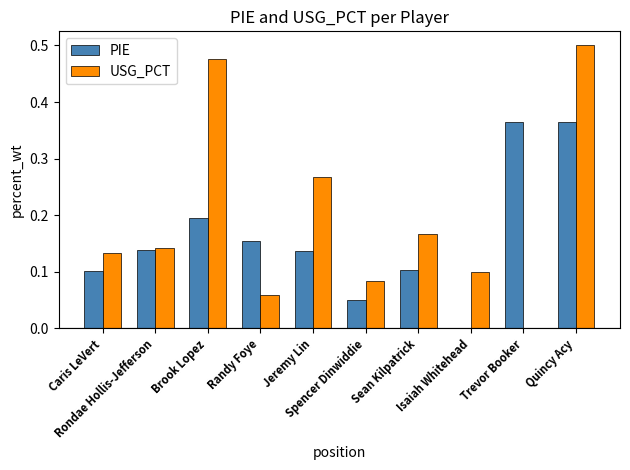

What is the sum of all USG_PCT values?

1.9